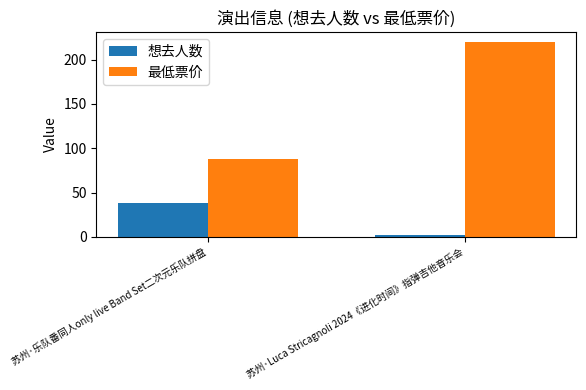

Reading left to right, extract all data points from this chart.

想去人数: 38	2
最低票价: 88	220